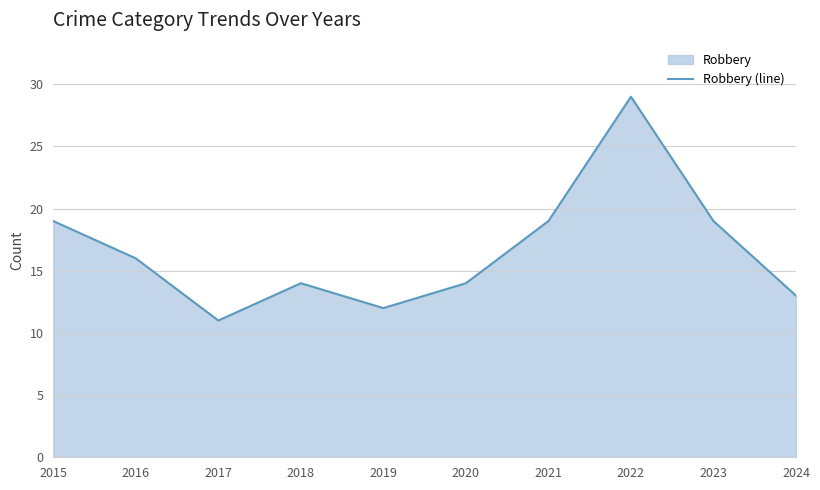

Rank the categories by value from lowest to highest.

2017, 2019, 2024, 2018, 2020, 2016, 2015, 2021, 2023, 2022